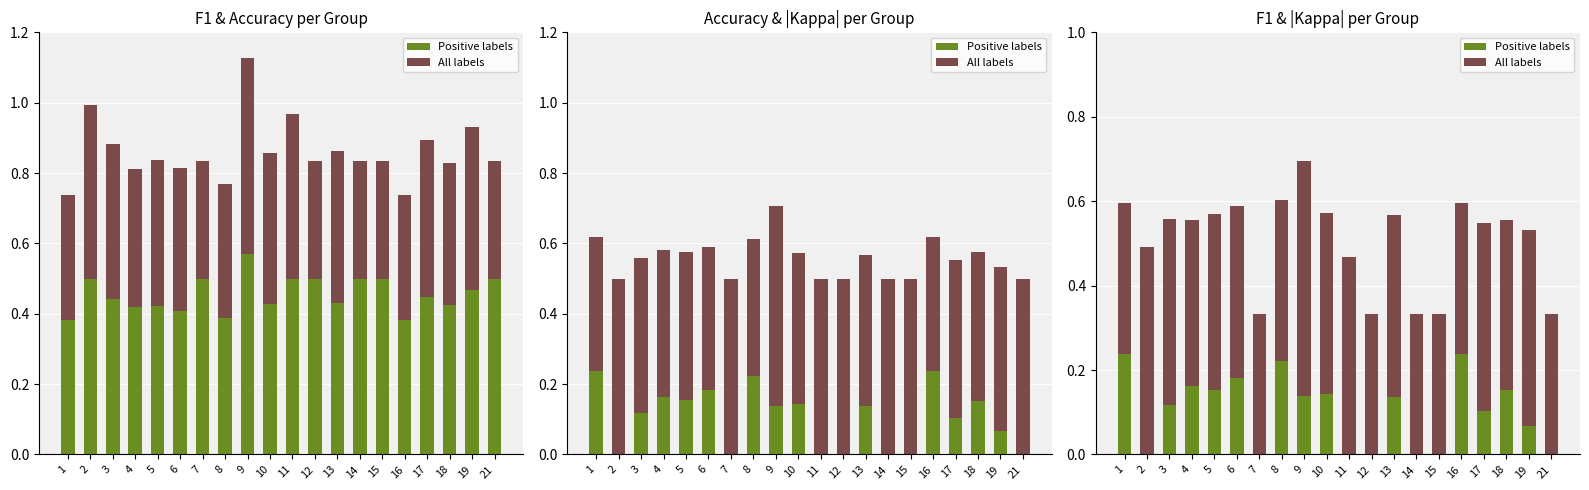

Between 11 and 19, which series saw the biggest shift?

Positive labels